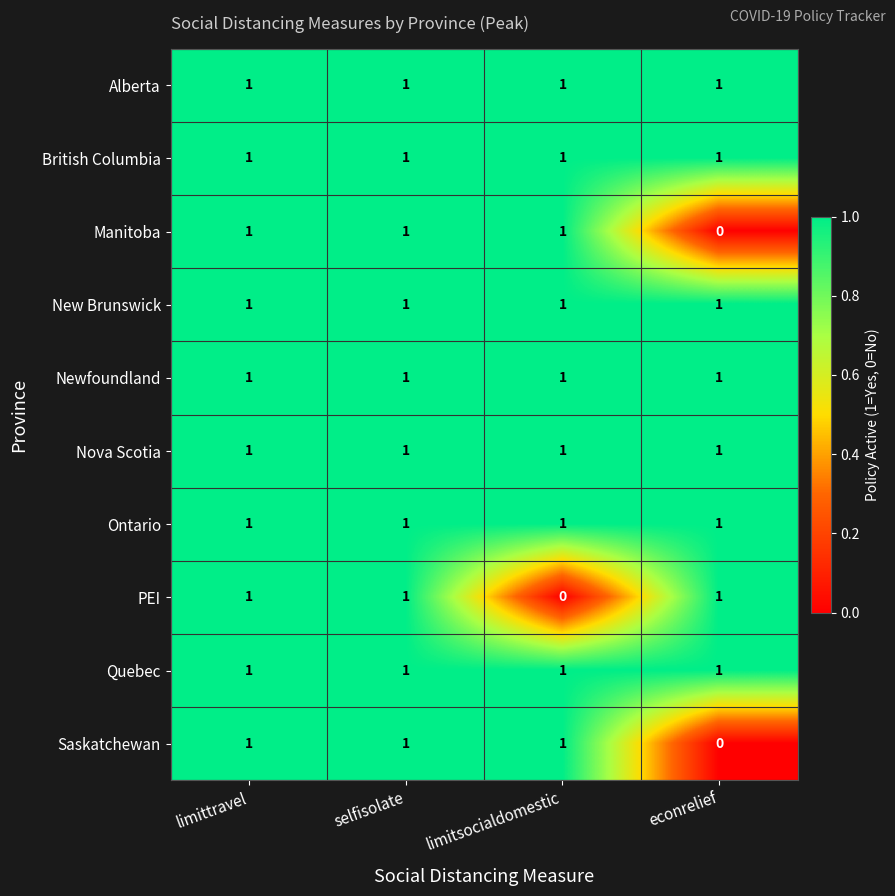

How many distinct data groups are displayed?

10